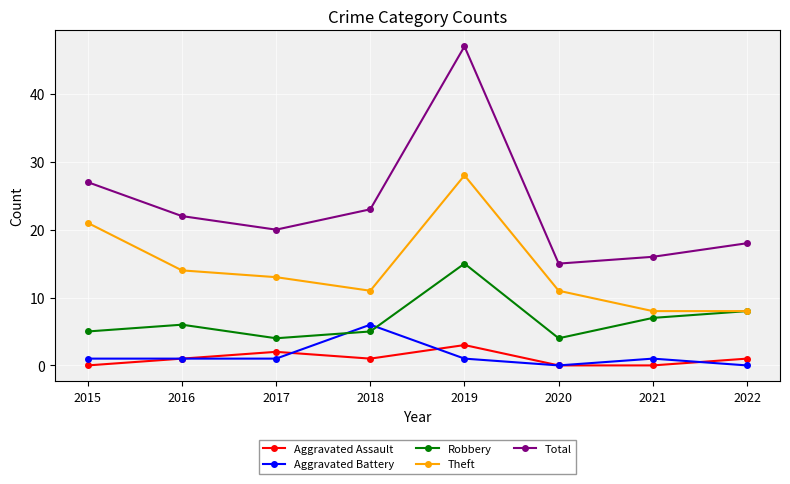

True or false: Theft and Aggravated Battery cross at least once.

False